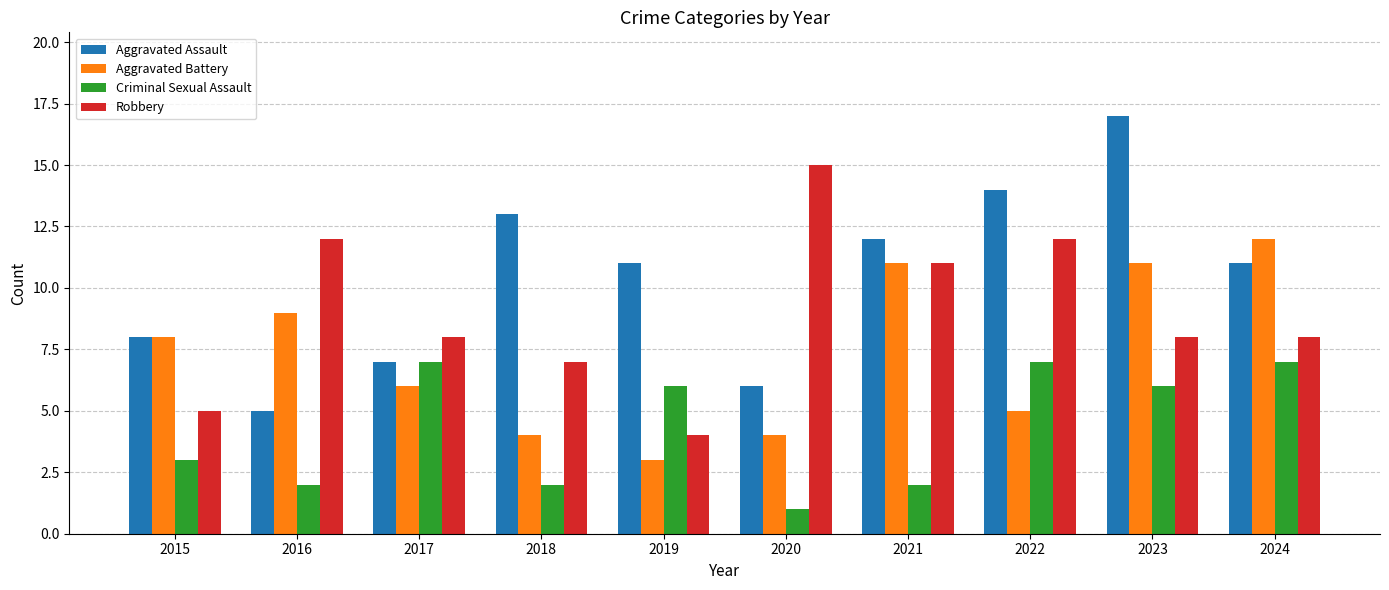

What is the sum of all Aggravated Assault values?

104